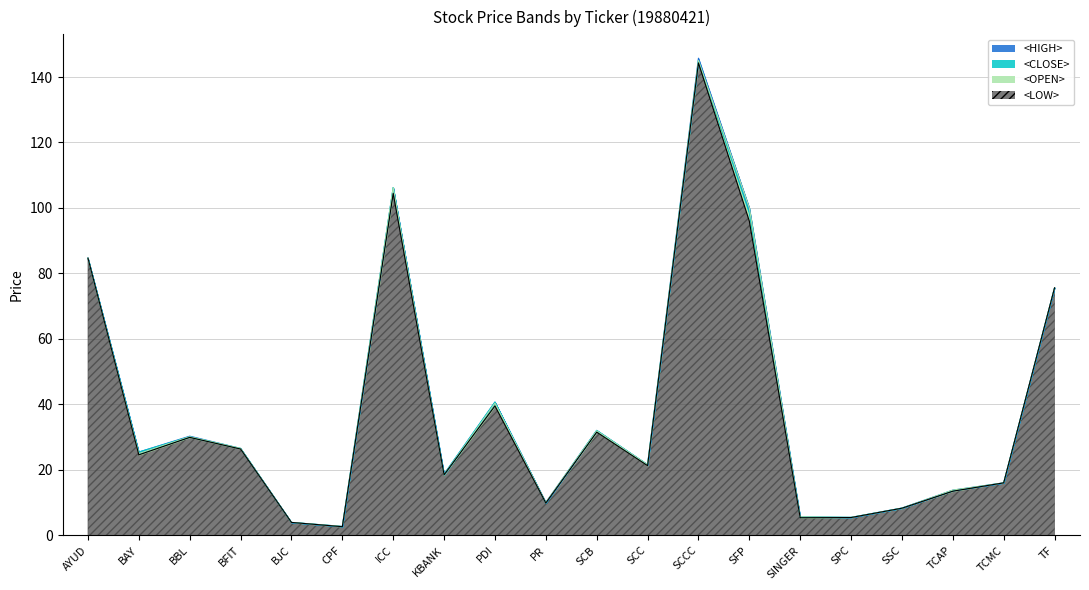

Which series has the widest spread of values?

<HIGH>